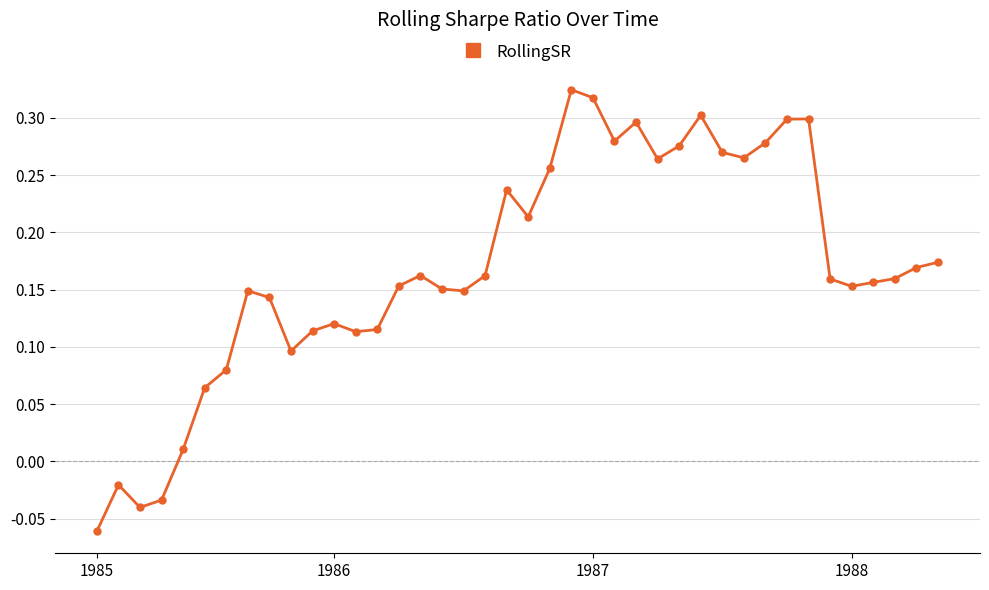

Does the chart have visible grid lines?

Yes